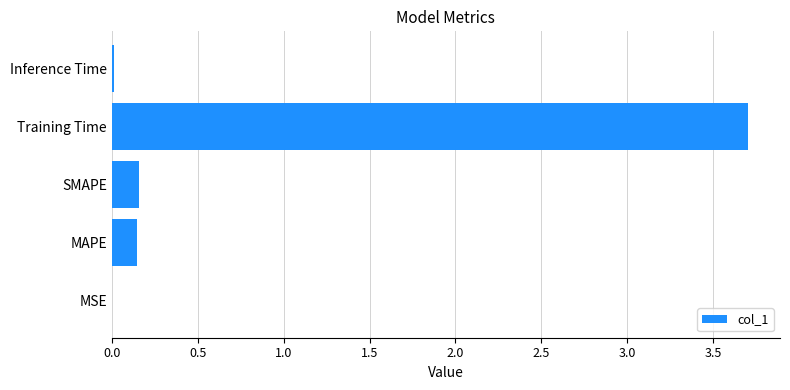

Are the bars horizontal?

Yes